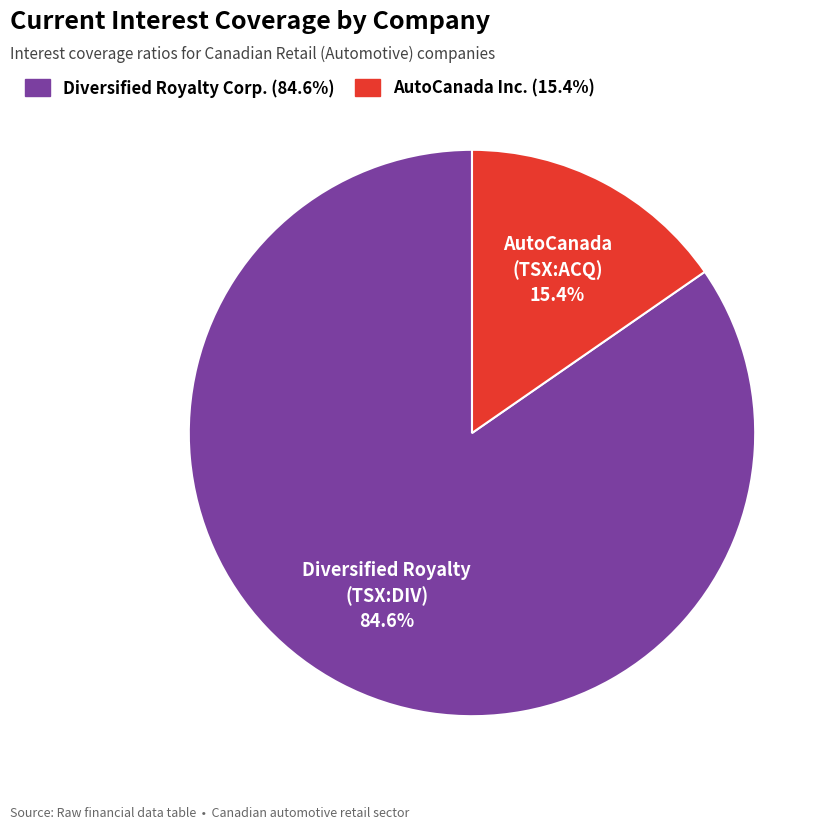

Combined, do AutoCanada Inc. (15.4%) and Diversified Royalty Corp. (84.6%) account for over 50%?

Yes